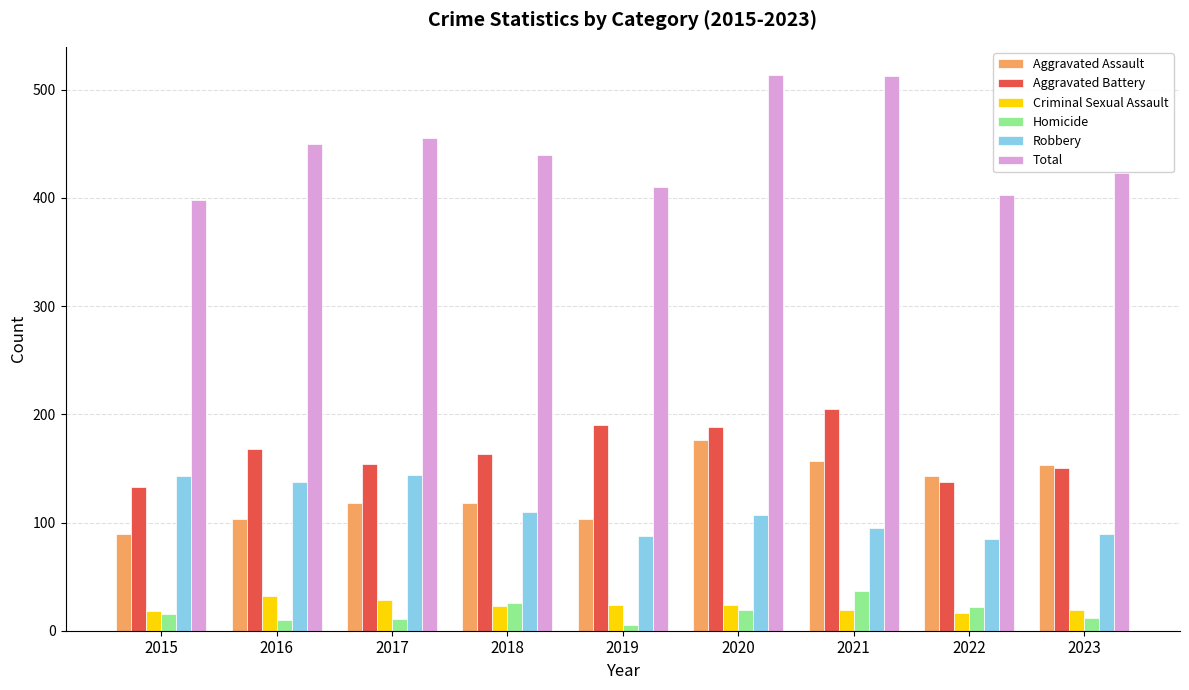

Is the value of Homicide at 2020 greater than the value of Total at 2021?

No